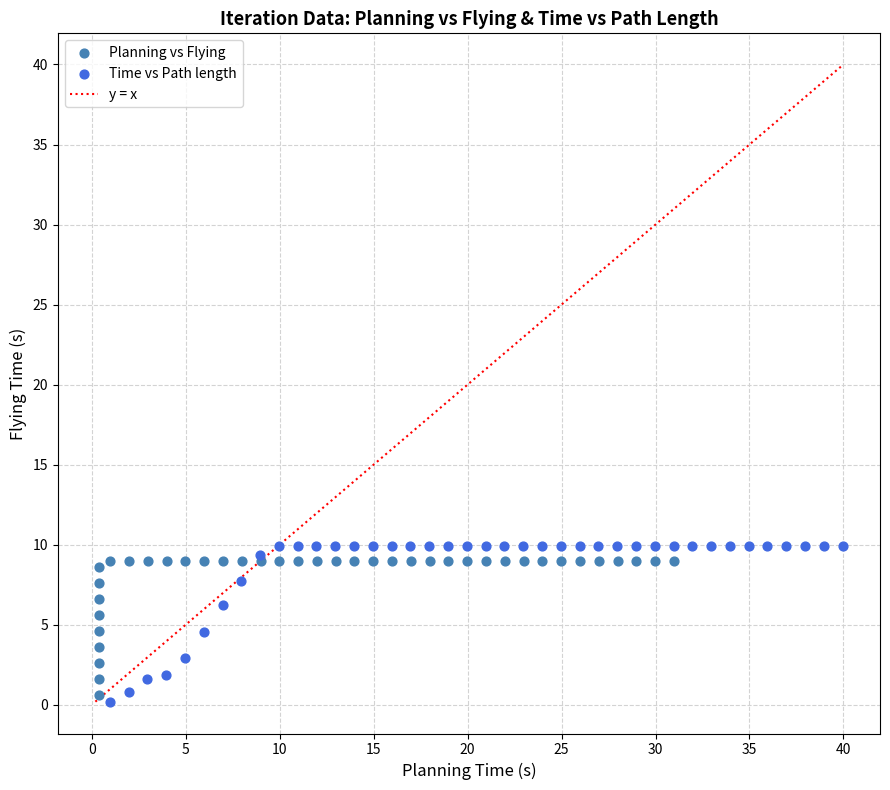

Which series has the largest Y range (max minus min)?

Time vs Path length